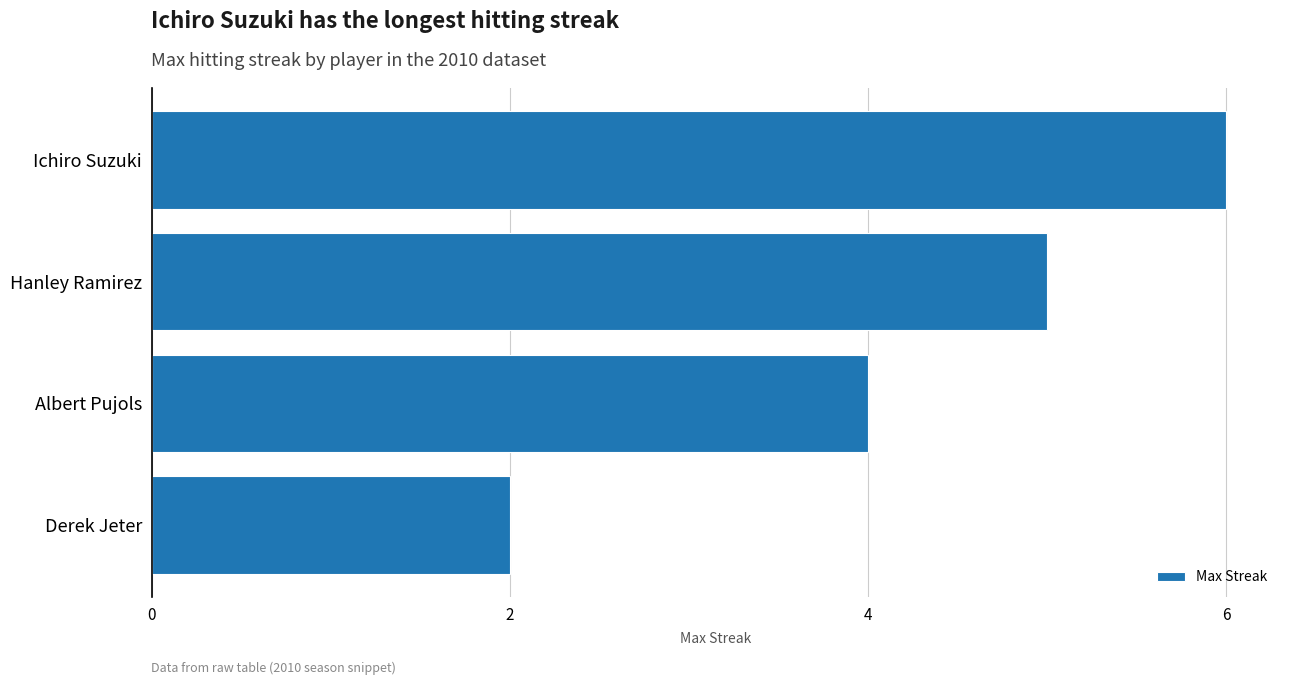

The value at Derek Jeter is 2. True or false?

True